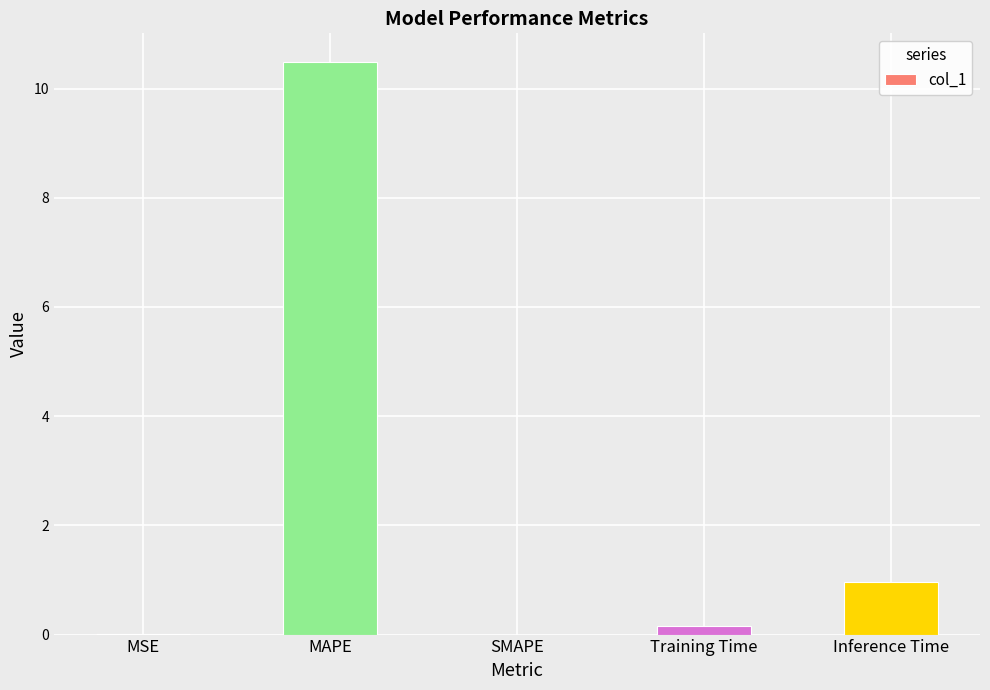

Which label corresponds to the largest value in the chart?

MAPE